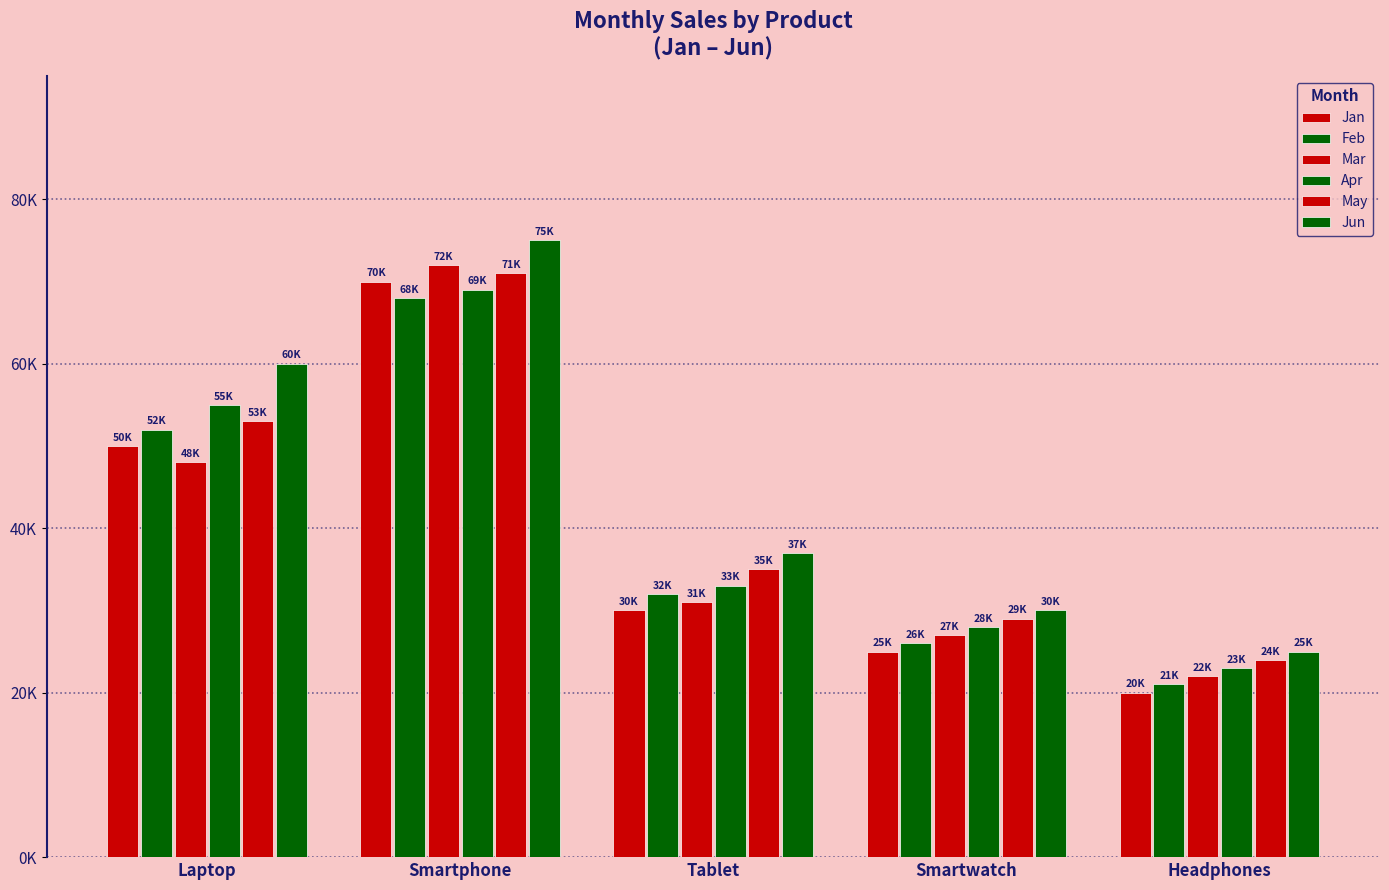

At which category is the sum across all series the highest?

Smartphone